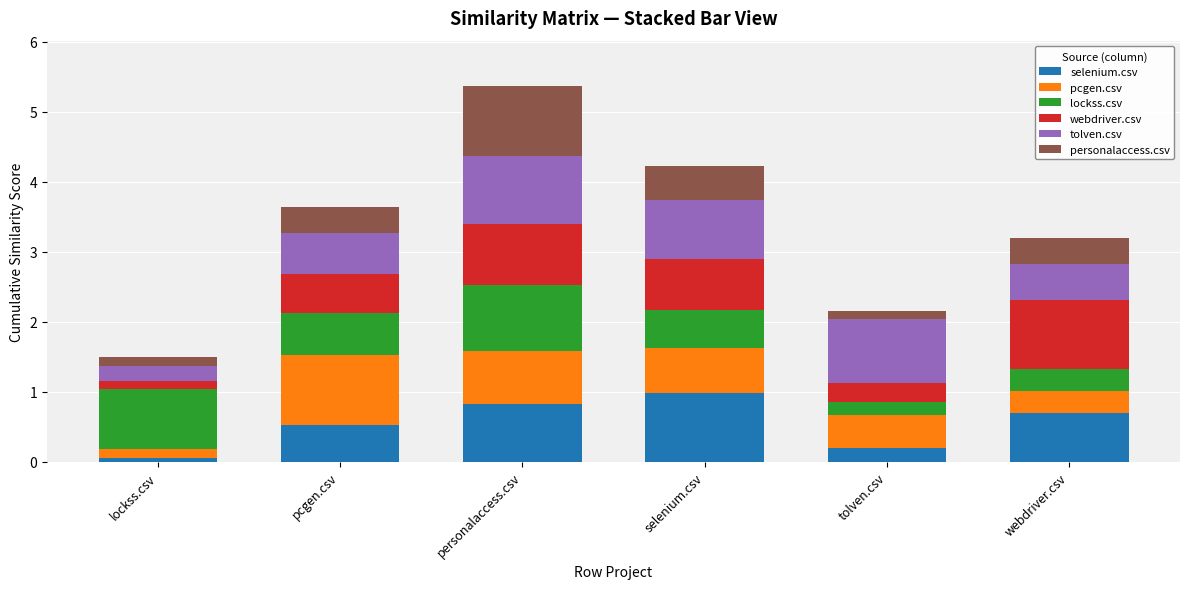

What is the total value across all series at selenium.csv?

4.2